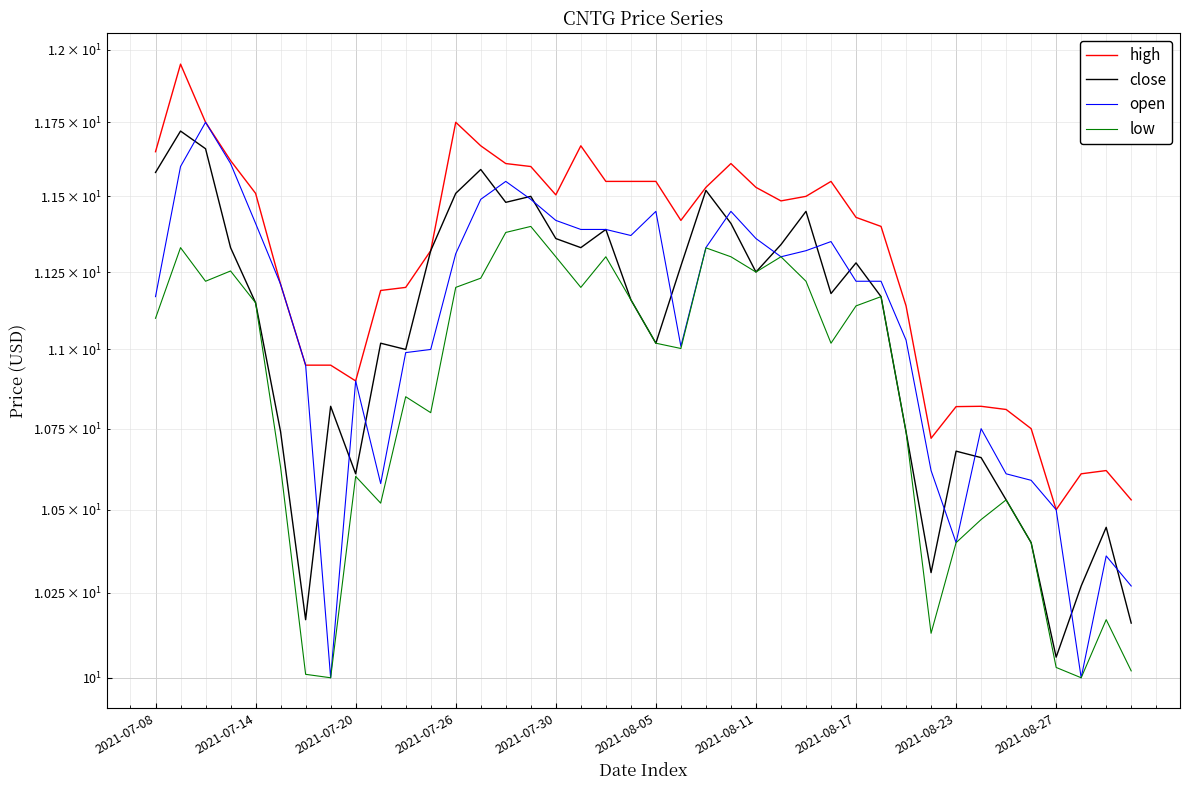

At 17, list the series in order from smallest to largest.

low, close, open, high